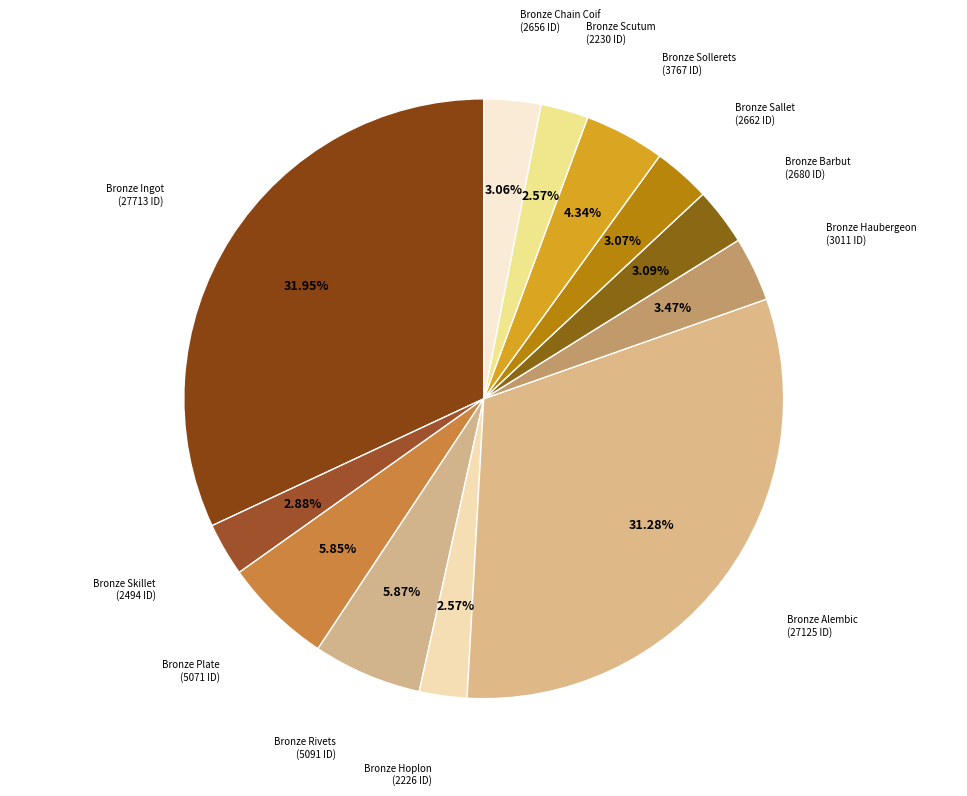

To the nearest percent, what is the average slice percentage?

8%